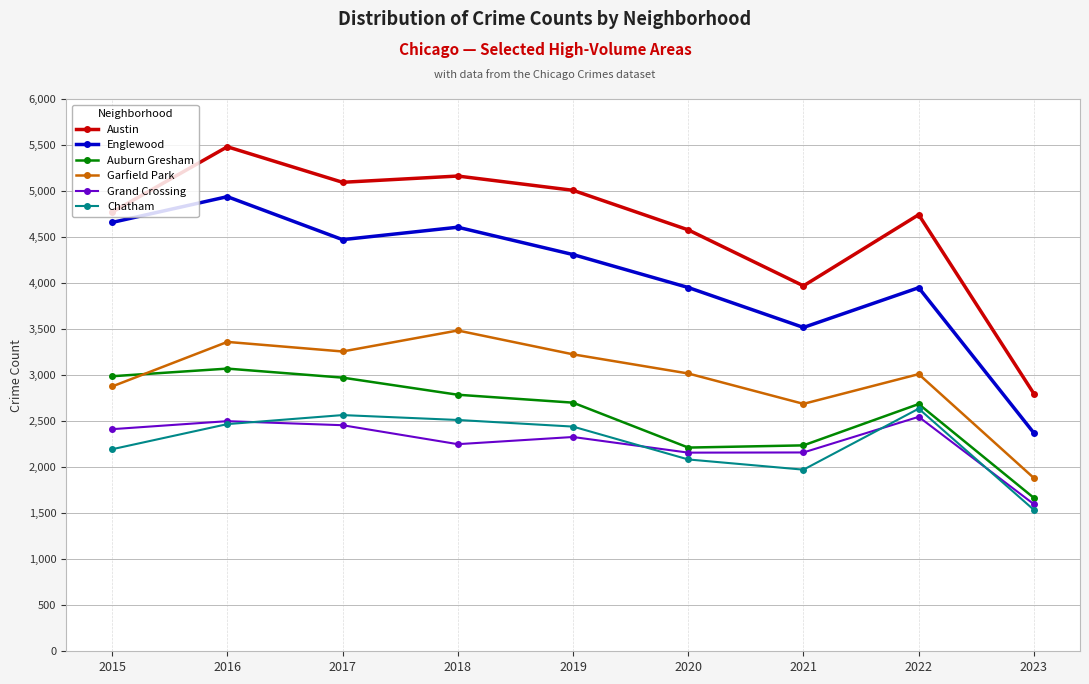

Is the value of Chatham at 2023 greater than the value of Englewood at 2016?

No